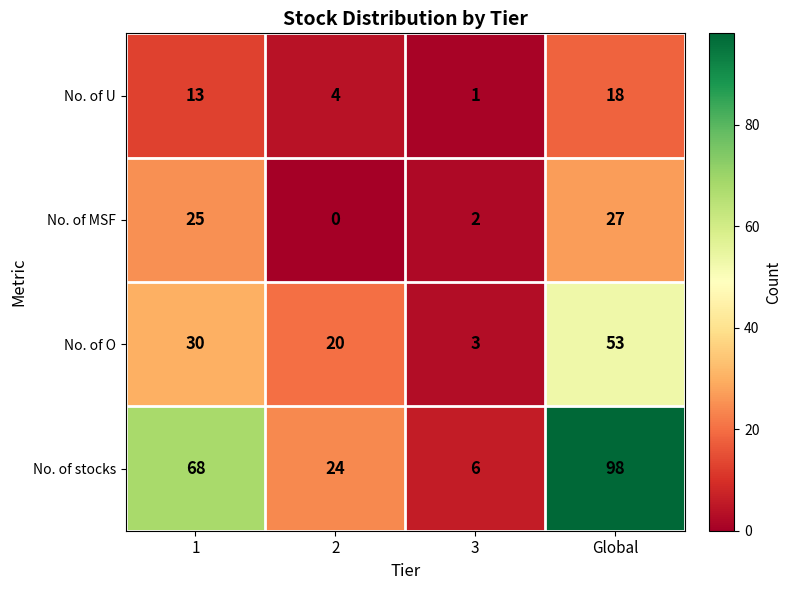

How many data points in No. of MSF are less than 25?

2